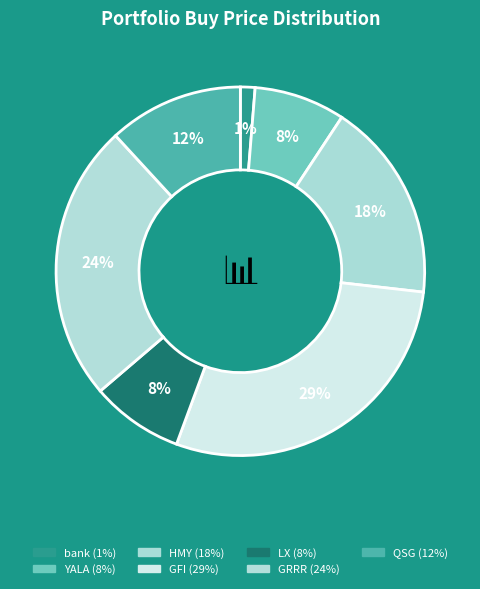

Combined, do QSG and LX account for over 50%?

No